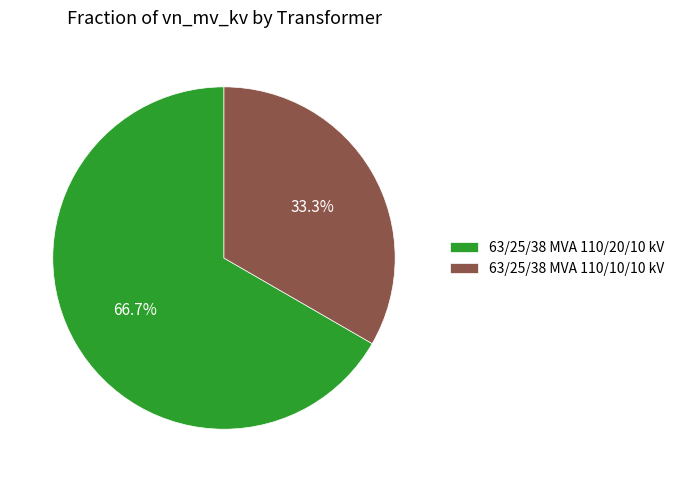

Which slice is the largest?

63/25/38 MVA 110/20/10 kV